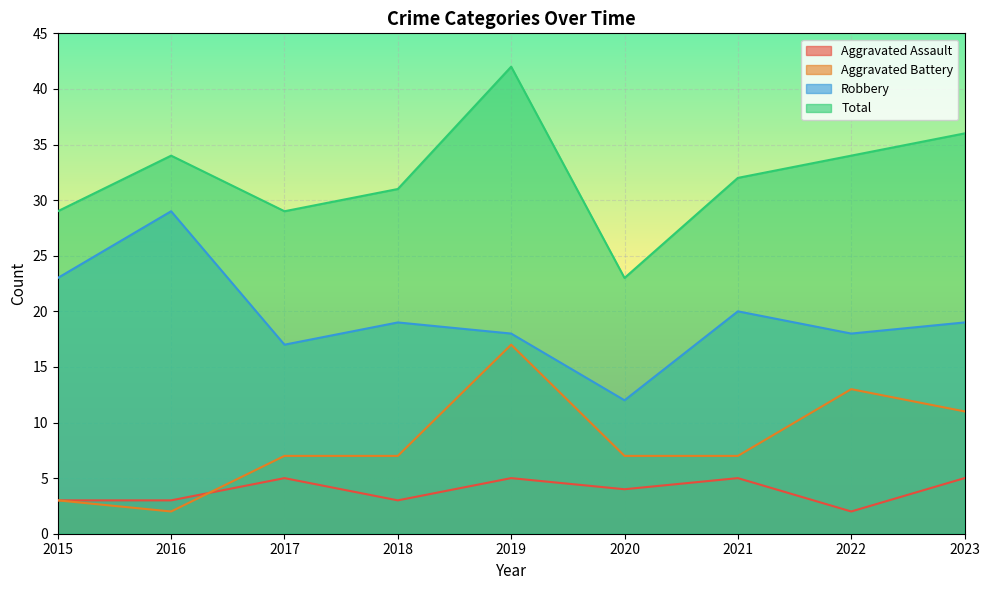

After their last crossing, which series has the higher values: Aggravated Battery or Aggravated Assault?

Aggravated Battery